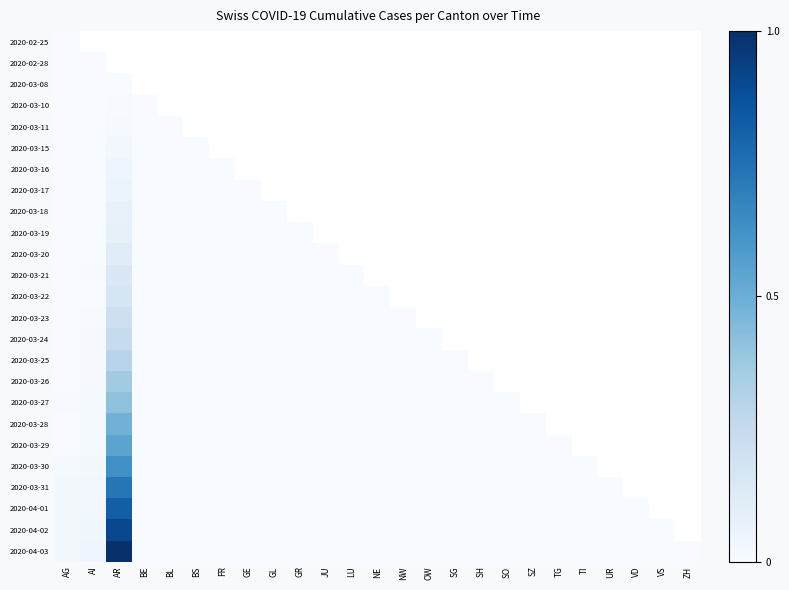

Reading left to right, extract all data points from this chart.

2020-02-25: AG=0.0	AI=0.0	AR=0.0	BE=0.0	BL=0.0	BS=0.0	FR=0.0	GE=0.0	GL=0.0	GR=0.0	JU=0.0	LU=0.0	NE=0.0	NW=0.0	OW=0.0	SG=0.0	SH=0.0	SO=0.0	SZ=0.0	TG=0.0	TI=0.0	UR=0.0	VD=0.0	VS=0.0	ZH=0.0
2020-02-28: AG=0.0	AI=0.0	AR=0.0	BE=0.0	BL=0.0	BS=0.0	FR=0.0	GE=0.0	GL=0.0	GR=0.0	JU=0.0	LU=0.0	NE=0.0	NW=0.0	OW=0.0	SG=0.0	SH=0.0	SO=0.0	SZ=0.0	TG=0.0	TI=0.0	UR=0.0	VD=0.0	VS=0.0	ZH=0.0
2020-03-08: AG=0.0	AI=0.0	AR=0.0	BE=0.0	BL=0.0	BS=0.0	FR=0.0	GE=0.0	GL=0.0	GR=0.0	JU=0.0	LU=0.0	NE=0.0	NW=0.0	OW=0.0	SG=0.0	SH=0.0	SO=0.0	SZ=0.0	TG=0.0	TI=0.0	UR=0.0	VD=0.0	VS=0.0	ZH=0.0
2020-03-10: AG=0.0	AI=0.0	AR=0.0	BE=0.0	BL=0.0	BS=0.0	FR=0.0	GE=0.0	GL=0.0	GR=0.0	JU=0.0	LU=0.0	NE=0.0	NW=0.0	OW=0.0	SG=0.0	SH=0.0	SO=0.0	SZ=0.0	TG=0.0	TI=0.0	UR=0.0	VD=0.0	VS=0.0	ZH=0.0
2020-03-11: AG=0.0	AI=0.0	AR=0.0	BE=0.0	BL=0.0	BS=0.0	FR=0.0	GE=0.0	GL=0.0	GR=0.0	JU=0.0	LU=0.0	NE=0.0	NW=0.0	OW=0.0	SG=0.0	SH=0.0	SO=0.0	SZ=0.0	TG=0.0	TI=0.0	UR=0.0	VD=0.0	VS=0.0	ZH=0.0
2020-03-15: AG=0.0	AI=0.0	AR=0.0	BE=0.0	BL=0.0	BS=0.0	FR=0.0	GE=0.0	GL=0.0	GR=0.0	JU=0.0	LU=0.0	NE=0.0	NW=0.0	OW=0.0	SG=0.0	SH=0.0	SO=0.0	SZ=0.0	TG=0.0	TI=0.0	UR=0.0	VD=0.0	VS=0.0	ZH=0.0
2020-03-16: AG=0.0	AI=0.0	AR=0.0	BE=0.0	BL=0.0	BS=0.0	FR=0.0	GE=0.0	GL=0.0	GR=0.0	JU=0.0	LU=0.0	NE=0.0	NW=0.0	OW=0.0	SG=0.0	SH=0.0	SO=0.0	SZ=0.0	TG=0.0	TI=0.0	UR=0.0	VD=0.0	VS=0.0	ZH=0.0
2020-03-17: AG=0.0	AI=0.0	AR=0.1	BE=0.0	BL=0.0	BS=0.0	FR=0.0	GE=0.0	GL=0.0	GR=0.0	JU=0.0	LU=0.0	NE=0.0	NW=0.0	OW=0.0	SG=0.0	SH=0.0	SO=0.0	SZ=0.0	TG=0.0	TI=0.0	UR=0.0	VD=0.0	VS=0.0	ZH=0.0
2020-03-18: AG=0.0	AI=0.0	AR=0.1	BE=0.0	BL=0.0	BS=0.0	FR=0.0	GE=0.0	GL=0.0	GR=0.0	JU=0.0	LU=0.0	NE=0.0	NW=0.0	OW=0.0	SG=0.0	SH=0.0	SO=0.0	SZ=0.0	TG=0.0	TI=0.0	UR=0.0	VD=0.0	VS=0.0	ZH=0.0
2020-03-19: AG=0.0	AI=0.0	AR=0.1	BE=0.0	BL=0.0	BS=0.0	FR=0.0	GE=0.0	GL=0.0	GR=0.0	JU=0.0	LU=0.0	NE=0.0	NW=0.0	OW=0.0	SG=0.0	SH=0.0	SO=0.0	SZ=0.0	TG=0.0	TI=0.0	UR=0.0	VD=0.0	VS=0.0	ZH=0.0
2020-03-20: AG=0.0	AI=0.0	AR=0.1	BE=0.0	BL=0.0	BS=0.0	FR=0.0	GE=0.0	GL=0.0	GR=0.0	JU=0.0	LU=0.0	NE=0.0	NW=0.0	OW=0.0	SG=0.0	SH=0.0	SO=0.0	SZ=0.0	TG=0.0	TI=0.0	UR=0.0	VD=0.0	VS=0.0	ZH=0.0
2020-03-21: AG=0.0	AI=0.0	AR=0.1	BE=0.0	BL=0.0	BS=0.0	FR=0.0	GE=0.0	GL=0.0	GR=0.0	JU=0.0	LU=0.0	NE=0.0	NW=0.0	OW=0.0	SG=0.0	SH=0.0	SO=0.0	SZ=0.0	TG=0.0	TI=0.0	UR=0.0	VD=0.0	VS=0.0	ZH=0.0
2020-03-22: AG=0.0	AI=0.0	AR=0.2	BE=0.0	BL=0.0	BS=0.0	FR=0.0	GE=0.0	GL=0.0	GR=0.0	JU=0.0	LU=0.0	NE=0.0	NW=0.0	OW=0.0	SG=0.0	SH=0.0	SO=0.0	SZ=0.0	TG=0.0	TI=0.0	UR=0.0	VD=0.0	VS=0.0	ZH=0.0
2020-03-23: AG=0.0	AI=0.0	AR=0.2	BE=0.0	BL=0.0	BS=0.0	FR=0.0	GE=0.0	GL=0.0	GR=0.0	JU=0.0	LU=0.0	NE=0.0	NW=0.0	OW=0.0	SG=0.0	SH=0.0	SO=0.0	SZ=0.0	TG=0.0	TI=0.0	UR=0.0	VD=0.0	VS=0.0	ZH=0.0
2020-03-24: AG=0.0	AI=0.0	AR=0.2	BE=0.0	BL=0.0	BS=0.0	FR=0.0	GE=0.0	GL=0.0	GR=0.0	JU=0.0	LU=0.0	NE=0.0	NW=0.0	OW=0.0	SG=0.0	SH=0.0	SO=0.0	SZ=0.0	TG=0.0	TI=0.0	UR=0.0	VD=0.0	VS=0.0	ZH=0.0
2020-03-25: AG=0.0	AI=0.0	AR=0.3	BE=0.0	BL=0.0	BS=0.0	FR=0.0	GE=0.0	GL=0.0	GR=0.0	JU=0.0	LU=0.0	NE=0.0	NW=0.0	OW=0.0	SG=0.0	SH=0.0	SO=0.0	SZ=0.0	TG=0.0	TI=0.0	UR=0.0	VD=0.0	VS=0.0	ZH=0.0
2020-03-26: AG=0.0	AI=0.0	AR=0.4	BE=0.0	BL=0.0	BS=0.0	FR=0.0	GE=0.0	GL=0.0	GR=0.0	JU=0.0	LU=0.0	NE=0.0	NW=0.0	OW=0.0	SG=0.0	SH=0.0	SO=0.0	SZ=0.0	TG=0.0	TI=0.0	UR=0.0	VD=0.0	VS=0.0	ZH=0.0
2020-03-27: AG=0.0	AI=0.0	AR=0.4	BE=0.0	BL=0.0	BS=0.0	FR=0.0	GE=0.0	GL=0.0	GR=0.0	JU=0.0	LU=0.0	NE=0.0	NW=0.0	OW=0.0	SG=0.0	SH=0.0	SO=0.0	SZ=0.0	TG=0.0	TI=0.0	UR=0.0	VD=0.0	VS=0.0	ZH=0.0
2020-03-28: AG=0.0	AI=0.0	AR=0.5	BE=0.0	BL=0.0	BS=0.0	FR=0.0	GE=0.0	GL=0.0	GR=0.0	JU=0.0	LU=0.0	NE=0.0	NW=0.0	OW=0.0	SG=0.0	SH=0.0	SO=0.0	SZ=0.0	TG=0.0	TI=0.0	UR=0.0	VD=0.0	VS=0.0	ZH=0.0
2020-03-29: AG=0.0	AI=0.0	AR=0.5	BE=0.0	BL=0.0	BS=0.0	FR=0.0	GE=0.0	GL=0.0	GR=0.0	JU=0.0	LU=0.0	NE=0.0	NW=0.0	OW=0.0	SG=0.0	SH=0.0	SO=0.0	SZ=0.0	TG=0.0	TI=0.0	UR=0.0	VD=0.0	VS=0.0	ZH=0.0
2020-03-30: AG=0.0	AI=0.0	AR=0.6	BE=0.0	BL=0.0	BS=0.0	FR=0.0	GE=0.0	GL=0.0	GR=0.0	JU=0.0	LU=0.0	NE=0.0	NW=0.0	OW=0.0	SG=0.0	SH=0.0	SO=0.0	SZ=0.0	TG=0.0	TI=0.0	UR=0.0	VD=0.0	VS=0.0	ZH=0.0
2020-03-31: AG=0.0	AI=0.0	AR=0.7	BE=0.0	BL=0.0	BS=0.0	FR=0.0	GE=0.0	GL=0.0	GR=0.0	JU=0.0	LU=0.0	NE=0.0	NW=0.0	OW=0.0	SG=0.0	SH=0.0	SO=0.0	SZ=0.0	TG=0.0	TI=0.0	UR=0.0	VD=0.0	VS=0.0	ZH=0.0
2020-04-01: AG=0.0	AI=0.0	AR=0.8	BE=0.0	BL=0.0	BS=0.0	FR=0.0	GE=0.0	GL=0.0	GR=0.0	JU=0.0	LU=0.0	NE=0.0	NW=0.0	OW=0.0	SG=0.0	SH=0.0	SO=0.0	SZ=0.0	TG=0.0	TI=0.0	UR=0.0	VD=0.0	VS=0.0	ZH=0.0
2020-04-02: AG=0.0	AI=0.0	AR=0.9	BE=0.0	BL=0.0	BS=0.0	FR=0.0	GE=0.0	GL=0.0	GR=0.0	JU=0.0	LU=0.0	NE=0.0	NW=0.0	OW=0.0	SG=0.0	SH=0.0	SO=0.0	SZ=0.0	TG=0.0	TI=0.0	UR=0.0	VD=0.0	VS=0.0	ZH=0.0
2020-04-03: AG=0.0	AI=0.0	AR=1.0	BE=0.0	BL=0.0	BS=0.0	FR=0.0	GE=0.0	GL=0.0	GR=0.0	JU=0.0	LU=0.0	NE=0.0	NW=0.0	OW=0.0	SG=0.0	SH=0.0	SO=0.0	SZ=0.0	TG=0.0	TI=0.0	UR=0.0	VD=0.0	VS=0.0	ZH=0.0